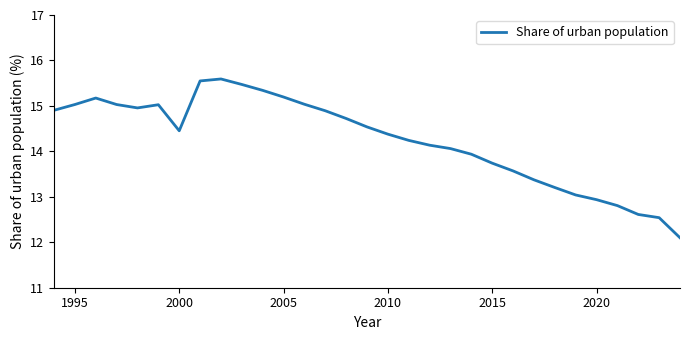

What is the maximum value shown in the chart?

15.6